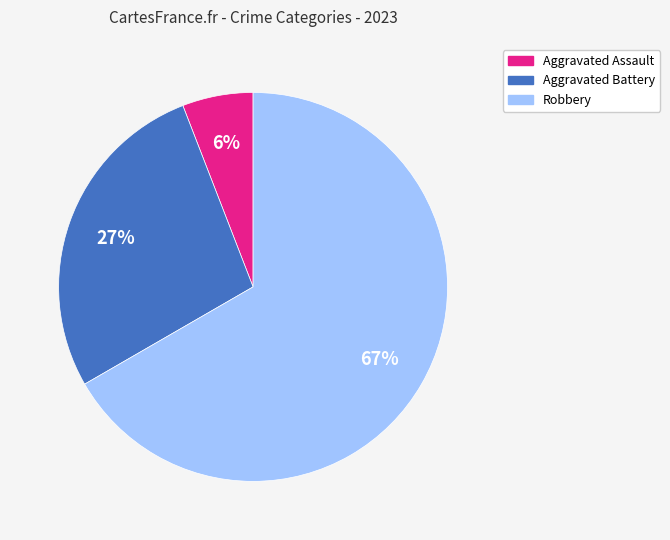

Which slice is the largest?

Robbery